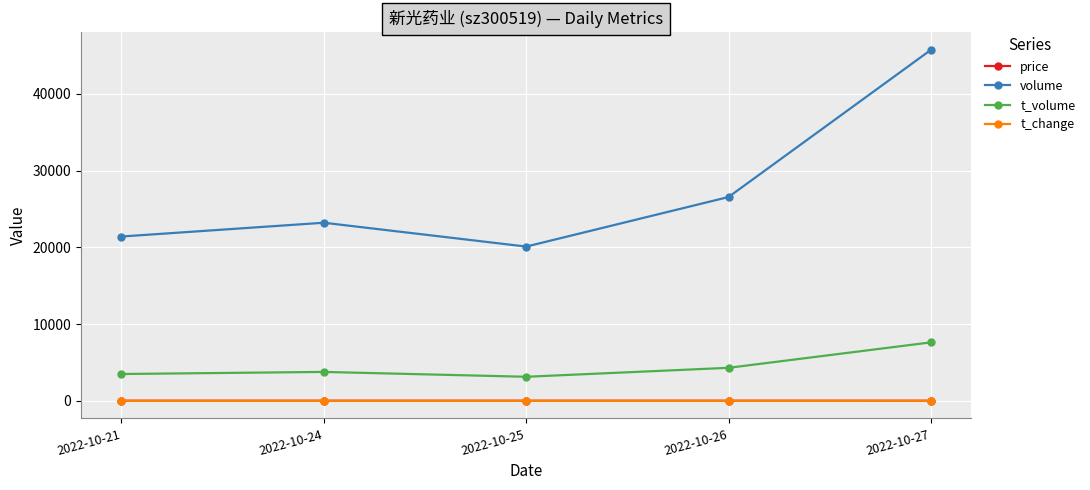

True or false: t_volume has more than 1 interior local peaks.

False